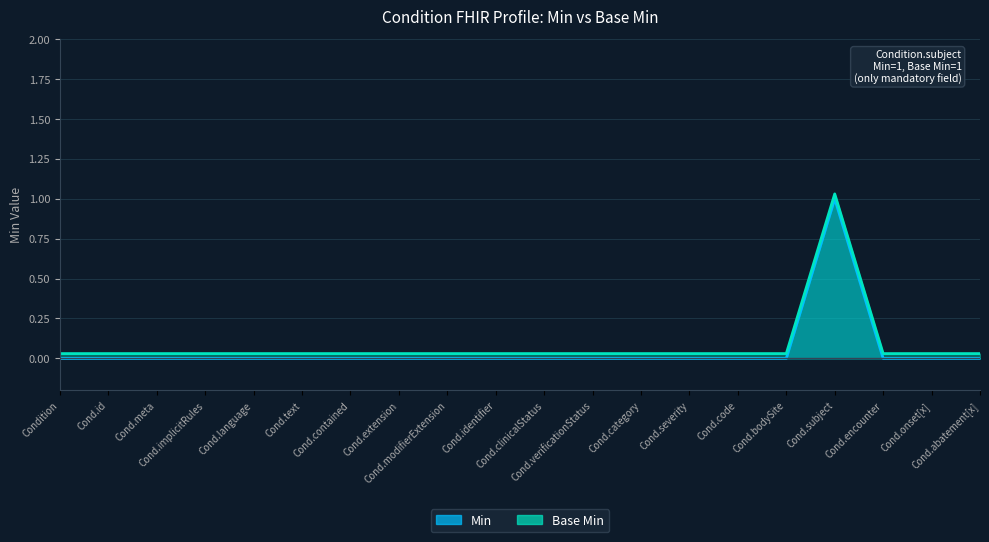

Is it true that Min equals 0.0 at Condition.encounter?

True